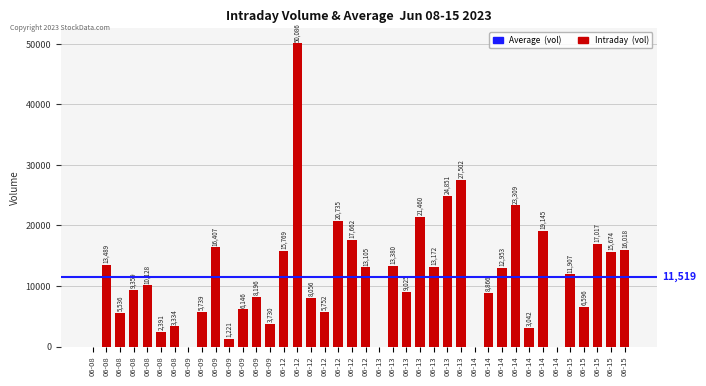

Are the bars horizontal?

No